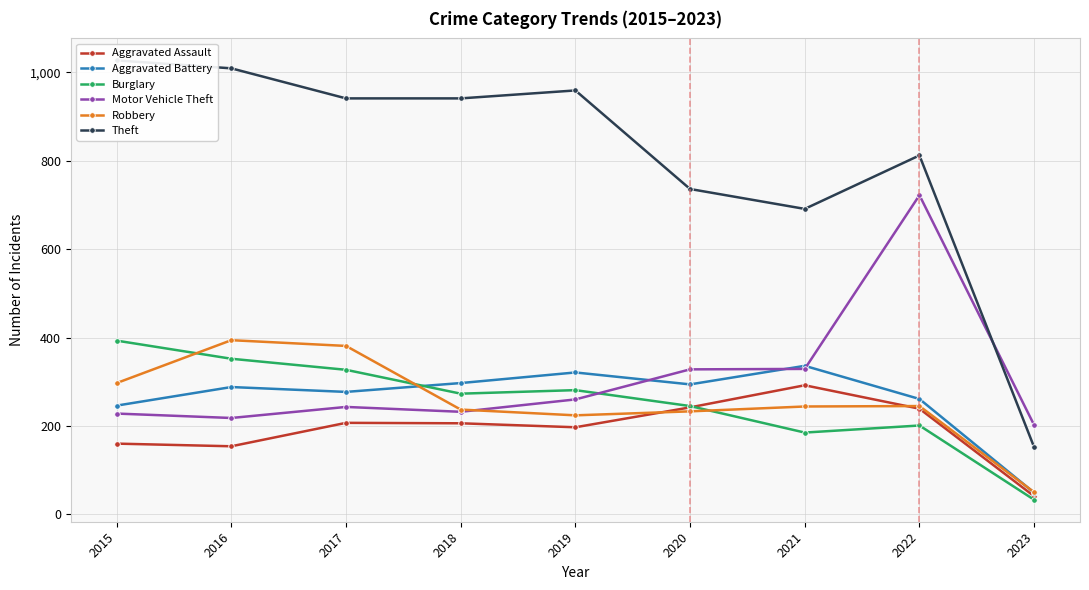

Which series ends up on top after the final intersection of Burglary and Motor Vehicle Theft?

Motor Vehicle Theft